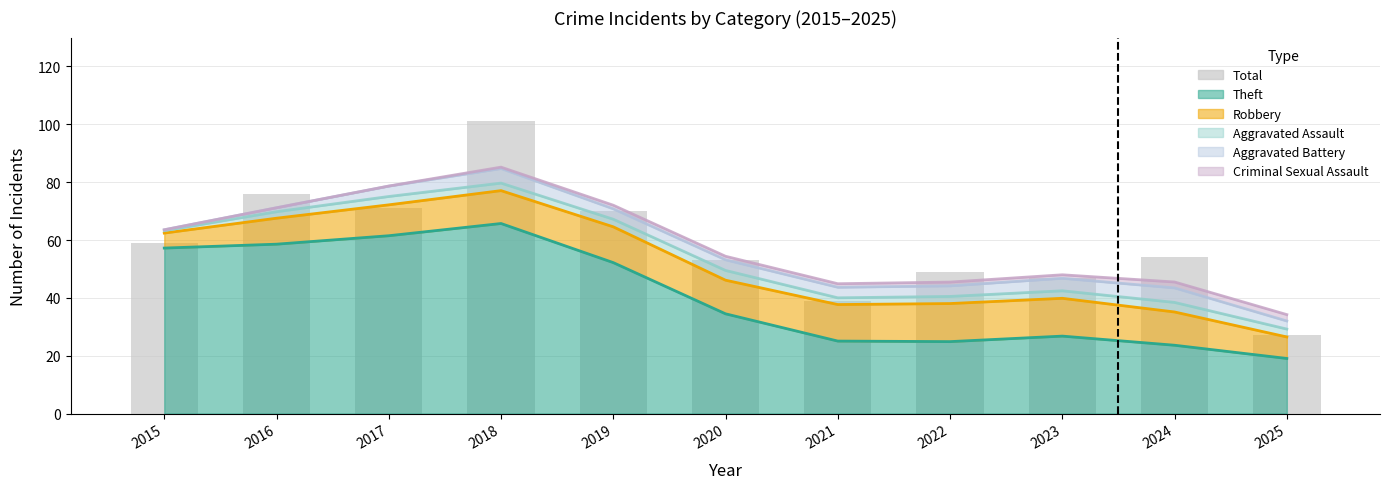

What is the greatest value displayed?

101